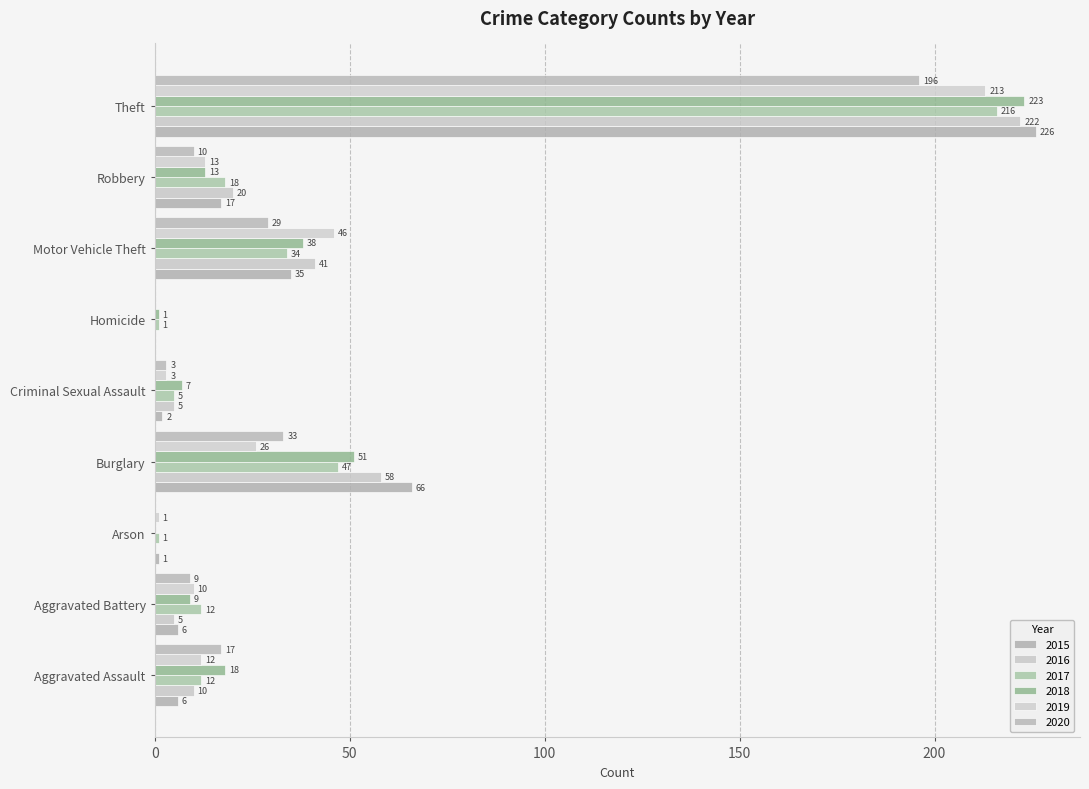

List the labels in order of 2017 value, smallest first.

Arson, Homicide, Criminal Sexual Assault, Aggravated Assault, Aggravated Battery, Robbery, Motor Vehicle Theft, Burglary, Theft